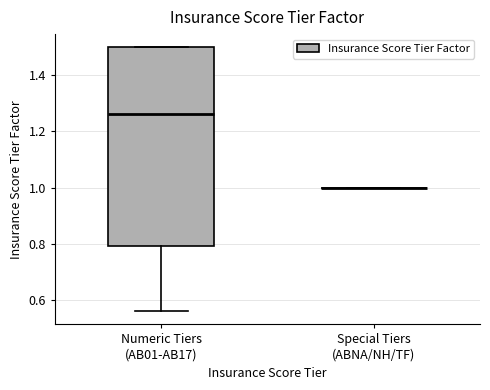

Reading left to right, transcribe this box plot: for each box, give where its median line is, the range the box spans, and where its two whiskers end, as read against the y-axis. The values are not printed on the chart, so give them approximately, as read against the axis.

Numeric Tiers (AB01-AB17): median 1.26, box 0.80 to 1.50, whiskers 0.56 to 1.50
Special Tiers (ABNA/NH/TF): box collapsed to a line at 1.00, whiskers 1.00 to 1.00